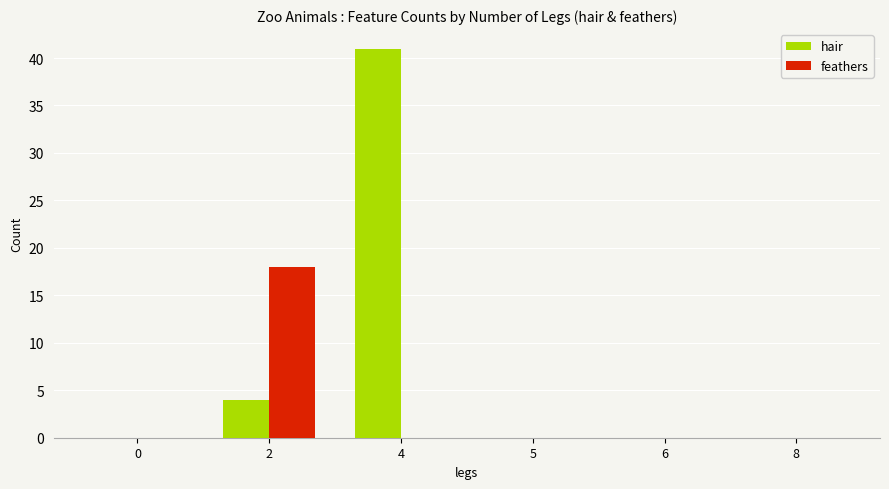

Reading left to right, what are all the values shown in this chart?

hair: 0=0	2=4	4=41	5=0	6=0	8=0
feathers: 0=0	2=18	4=0	5=0	6=0	8=0